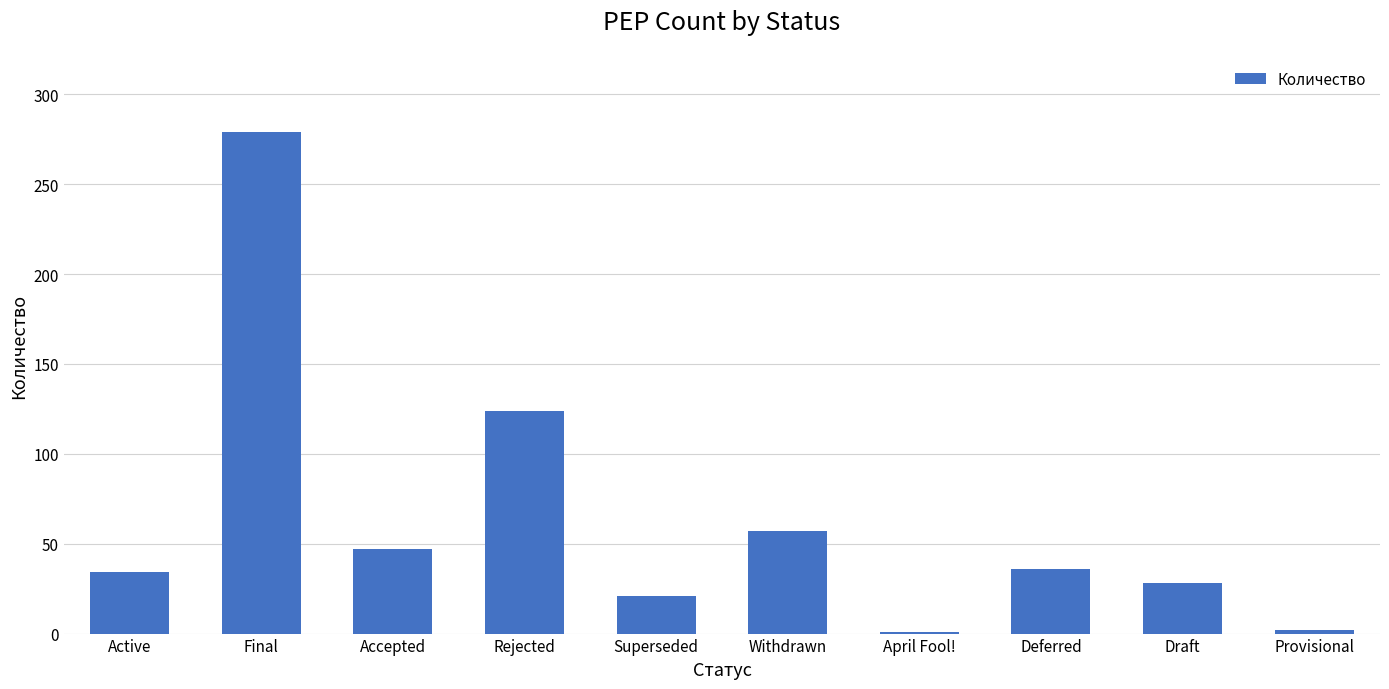

What is the value of the 10th bar from the left?

2